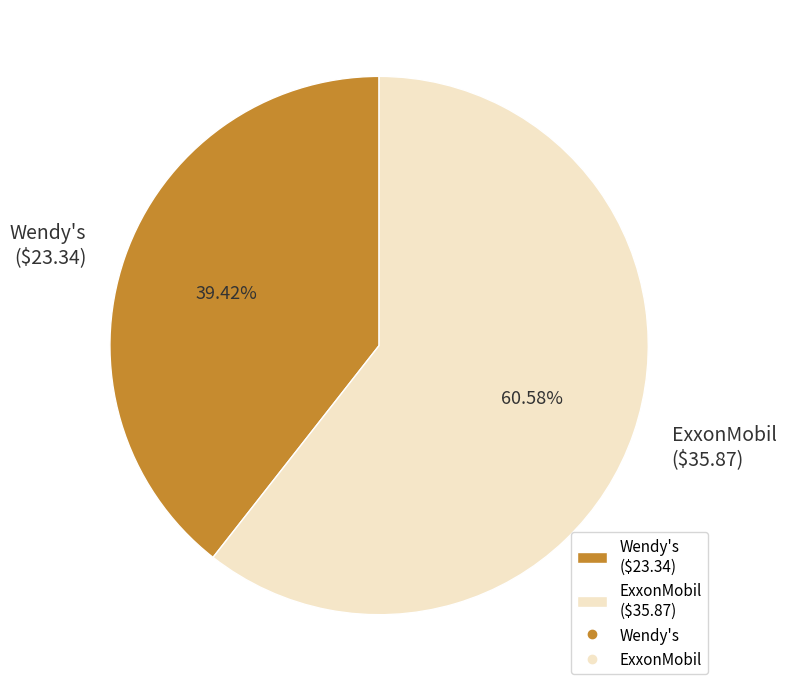

To the nearest percent, what is the difference between the largest and smallest slice percentages?

21%